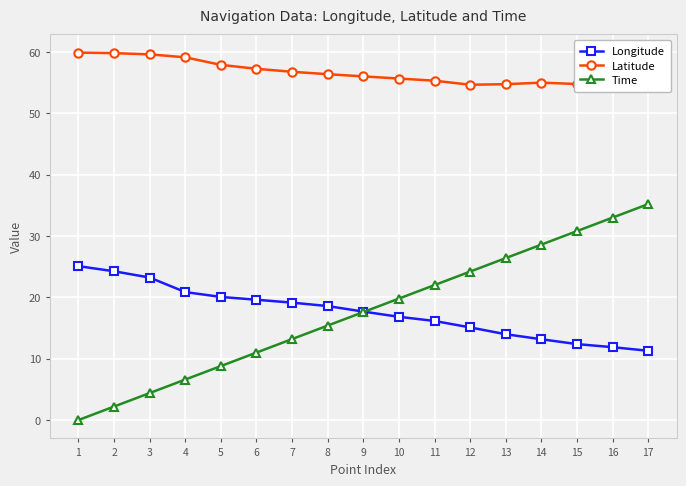

Rank the series by their maximum value, from highest to lowest.

Latitude, Time, Longitude